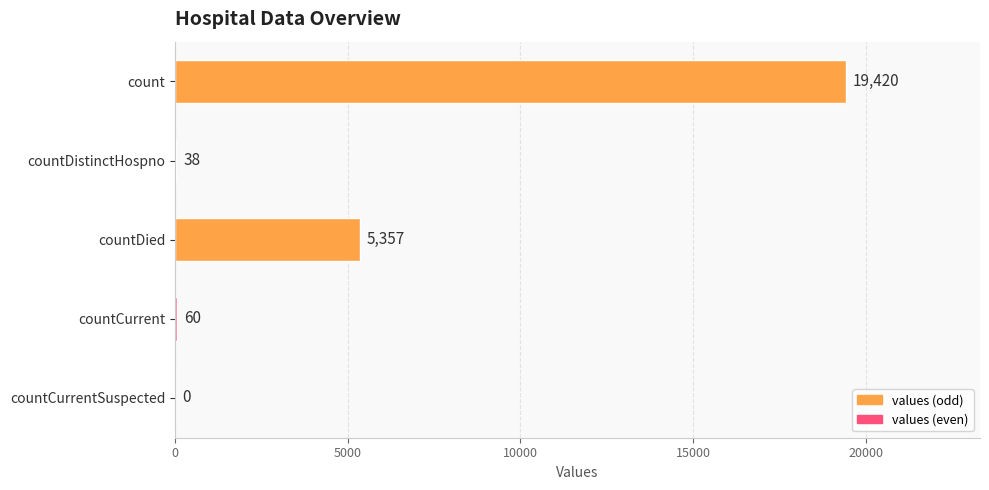

The value at countDistinctHospno is 38. True or false?

True